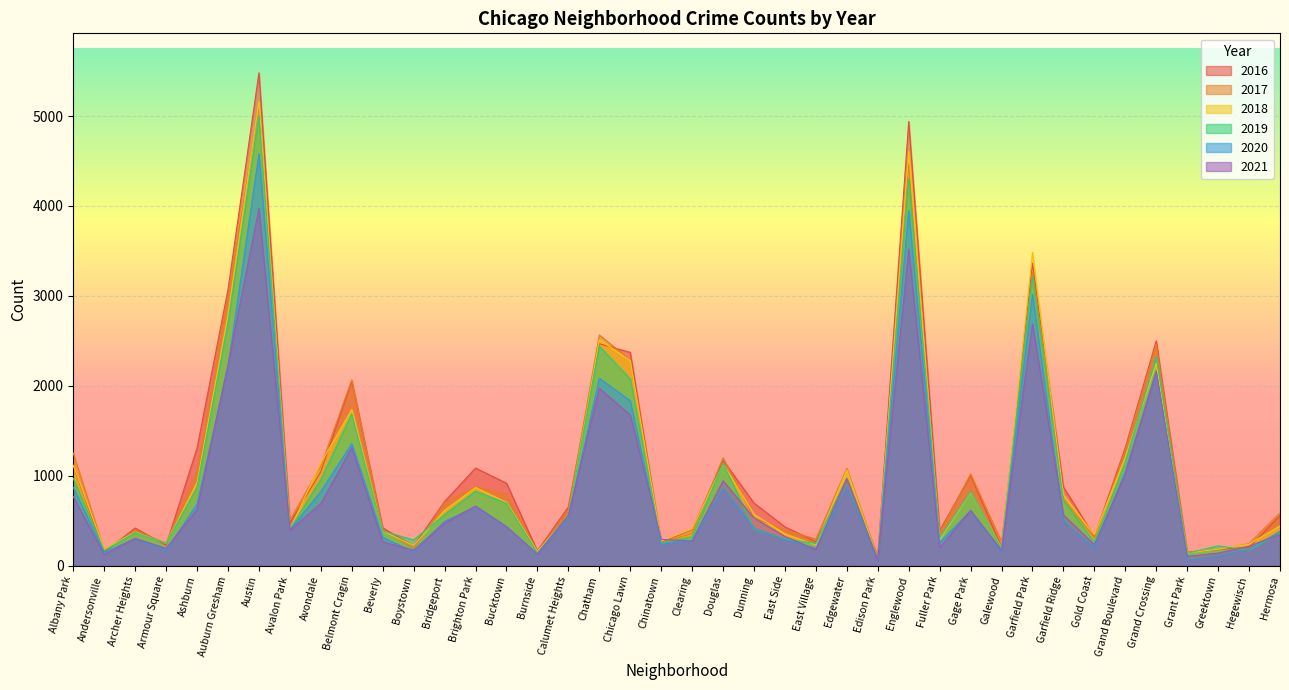

Reading right to left, extract all data points from this chart.

2017: Hermosa=588	Hegewisch=246	Greektown=176	Grant Park=154	Grand Crossing=2456	Grand Boulevard=1281	Gold Coast=311	Garfield Ridge=742	Garfield Park=3257	Galewood=265	Gage Park=1019	Fuller Park=365	Englewood=4472	Edison Park=87	Edgewater=1082	East Village=296	East Side=397	Dunning=531	Douglas=1200	Clearing=360	Chinatown=253	Chicago Lawn=2288	Chatham=2566	Calumet Heights=620	Burnside=145	Bucktown=795	Brighton Park=878	Bridgeport=697	Boystown=188	Beverly=404	Belmont Cragin=2066	Avondale=1107	Avalon Park=509	Austin=5095	Auburn Gresham=2973	Ashburn=1053	Armour Square=251	Archer Heights=391	Andersonville=171	Albany Park=1251
2019: Hermosa=365	Hegewisch=171	Greektown=220	Grant Park=138	Grand Crossing=2328	Grand Boulevard=1153	Gold Coast=261	Garfield Ridge=728	Garfield Park=3226	Galewood=189	Gage Park=825	Fuller Park=309	Englewood=4310	Edison Park=76	Edgewater=972	East Village=248	East Side=297	Dunning=407	Douglas=1140	Clearing=322	Chinatown=253	Chicago Lawn=2076	Chatham=2441	Calumet Heights=561	Burnside=142	Bucktown=694	Brighton Park=827	Bridgeport=568	Boystown=287	Beverly=385	Belmont Cragin=1687	Avondale=957	Avalon Park=405	Austin=5008	Auburn Gresham=2701	Ashburn=872	Armour Square=249	Archer Heights=368	Andersonville=166	Albany Park=968
2021: Hermosa=351	Hegewisch=217	Greektown=140	Grant Park=104	Grand Crossing=2162	Grand Boulevard=1019	Gold Coast=233	Garfield Ridge=565	Garfield Park=2688	Galewood=170	Gage Park=615	Fuller Park=200	Englewood=3521	Edison Park=62	Edgewater=969	East Village=180	East Side=325	Dunning=531	Douglas=944	Clearing=275	Chinatown=293	Chicago Lawn=1676	Chatham=1973	Calumet Heights=559	Burnside=130	Bucktown=435	Brighton Park=664	Bridgeport=474	Boystown=173	Beverly=265	Belmont Cragin=1312	Avondale=692	Avalon Park=395	Austin=3973	Auburn Gresham=2236	Ashburn=627	Armour Square=193	Archer Heights=303	Andersonville=123	Albany Park=767
2018: Hermosa=442	Hegewisch=240	Greektown=185	Grant Park=141	Grand Crossing=2250	Grand Boulevard=1205	Gold Coast=342	Garfield Ridge=789	Garfield Park=3484	Galewood=201	Gage Park=816	Fuller Park=289	Englewood=4607	Edison Park=75	Edgewater=1064	East Village=230	East Side=354	Dunning=571	Douglas=1131	Clearing=409	Chinatown=273	Chicago Lawn=2281	Chatham=2513	Calumet Heights=554	Burnside=160	Bucktown=704	Brighton Park=869	Bridgeport=616	Boystown=224	Beverly=386	Belmont Cragin=1736	Avondale=1142	Avalon Park=401	Austin=5162	Auburn Gresham=2787	Ashburn=924	Armour Square=248	Archer Heights=374	Andersonville=183	Albany Park=1117
2020: Hermosa=382	Hegewisch=181	Greektown=107	Grant Park=60	Grand Crossing=2157	Grand Boulevard=1052	Gold Coast=198	Garfield Ridge=494	Garfield Park=3018	Galewood=154	Gage Park=611	Fuller Park=259	Englewood=3952	Edison Park=75	Edgewater=873	East Village=191	East Side=291	Dunning=418	Douglas=856	Clearing=276	Chinatown=239	Chicago Lawn=1834	Chatham=2084	Calumet Heights=538	Burnside=126	Bucktown=431	Brighton Park=654	Bridgeport=493	Boystown=154	Beverly=315	Belmont Cragin=1357	Avondale=825	Avalon Park=400	Austin=4578	Auburn Gresham=2212	Ashburn=686	Armour Square=169	Archer Heights=303	Andersonville=147	Albany Park=870
2016: Hermosa=559	Hegewisch=204	Greektown=180	Grant Park=146	Grand Crossing=2500	Grand Boulevard=1313	Gold Coast=323	Garfield Ridge=876	Garfield Park=3361	Galewood=205	Gage Park=1007	Fuller Park=389	Englewood=4939	Edison Park=103	Edgewater=965	East Village=267	East Side=432	Dunning=696	Douglas=1173	Clearing=401	Chinatown=262	Chicago Lawn=2372	Chatham=2468	Calumet Heights=653	Burnside=164	Bucktown=917	Brighton Park=1086	Bridgeport=713	Boystown=219	Beverly=421	Belmont Cragin=2053	Avondale=1046	Avalon Park=475	Austin=5481	Auburn Gresham=3071	Ashburn=1308	Armour Square=227	Archer Heights=419	Andersonville=151	Albany Park=1110